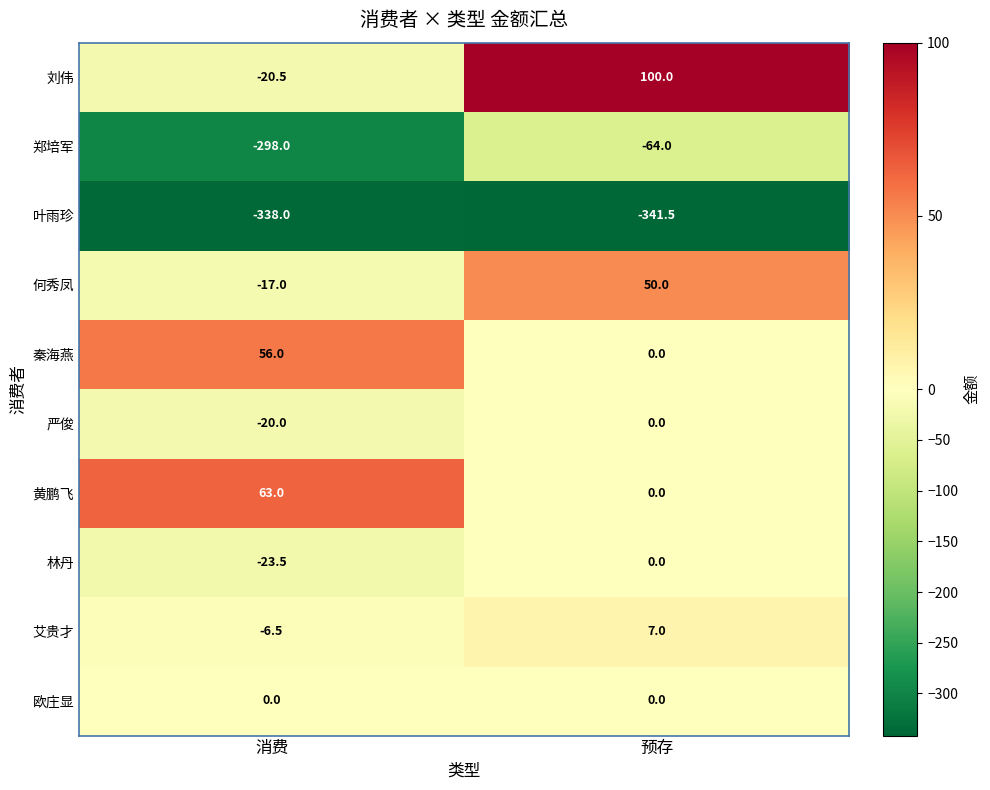

Read the 何秀凤 value at 预存.

50.0